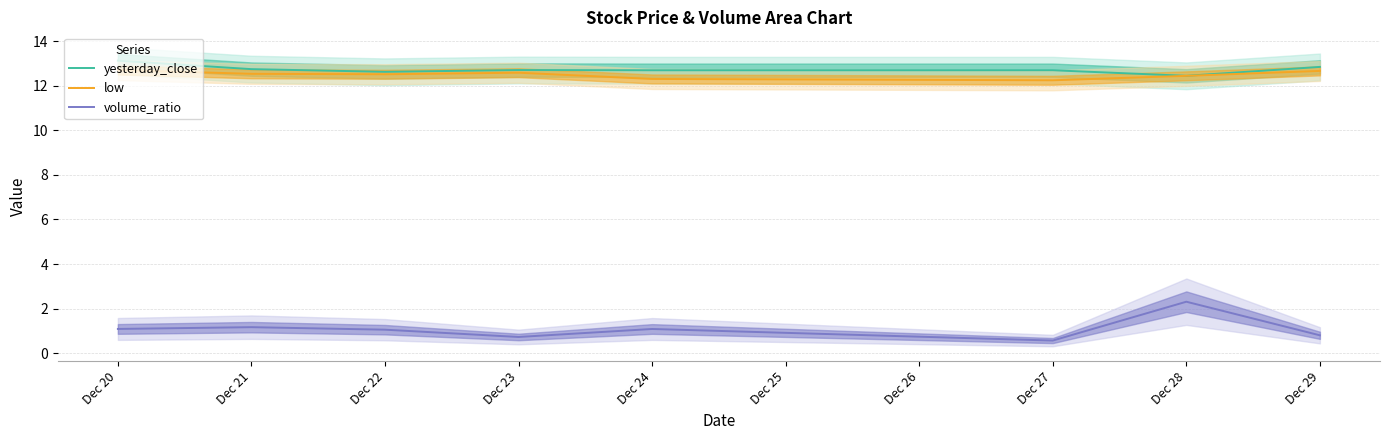

What is the minimum value for low?

12.2